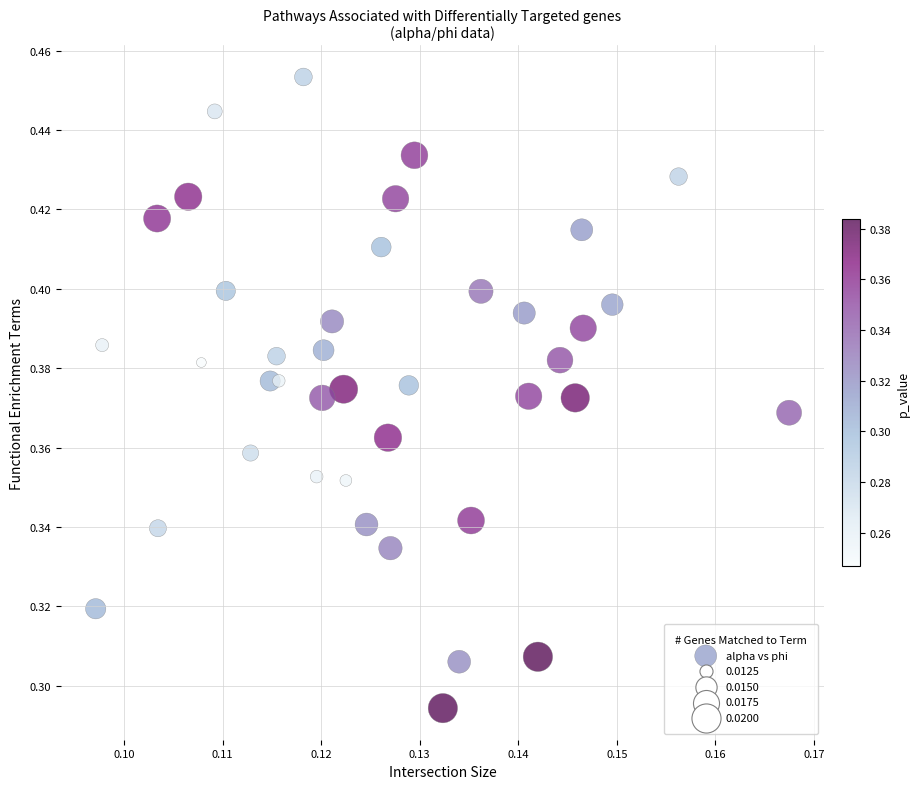

Count the number of points in this scatter plot.

40